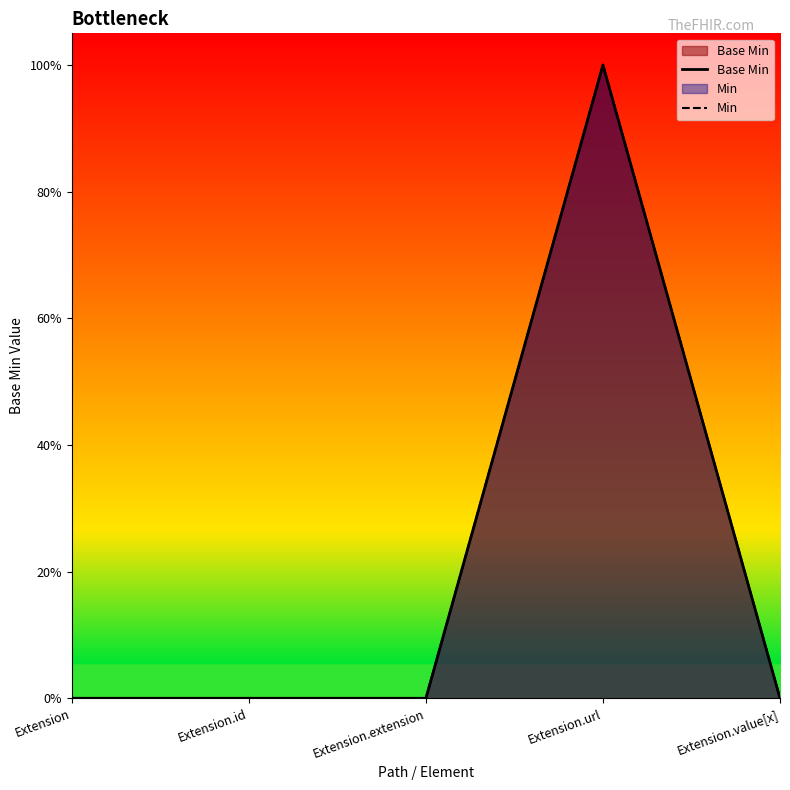

Rank the series at Extension.value[x] from highest to lowest value.

Base Min, Min